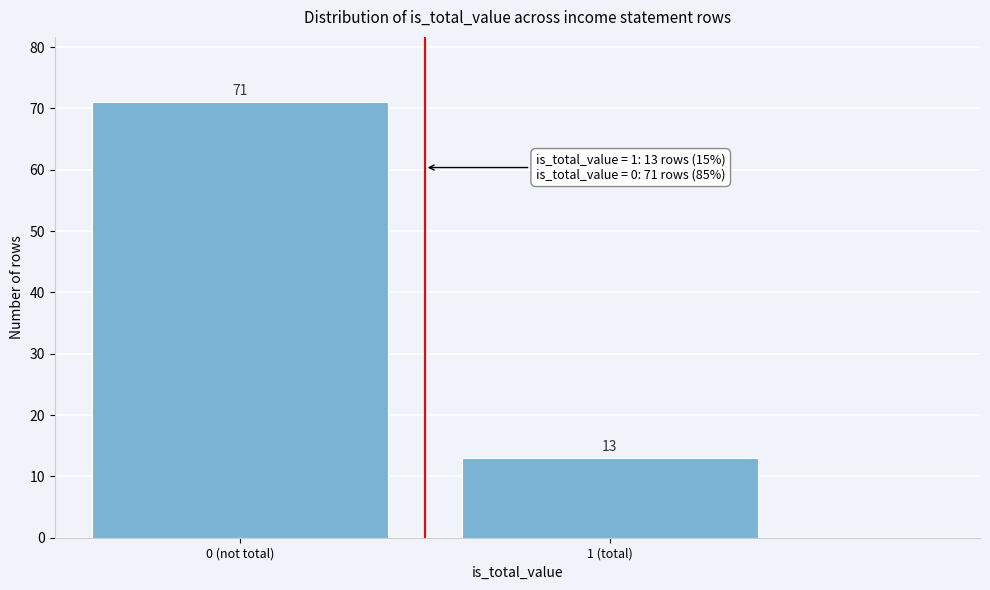

Reading right to left, extract all data points from this chart.

1 (total)=13	0 (not total)=71